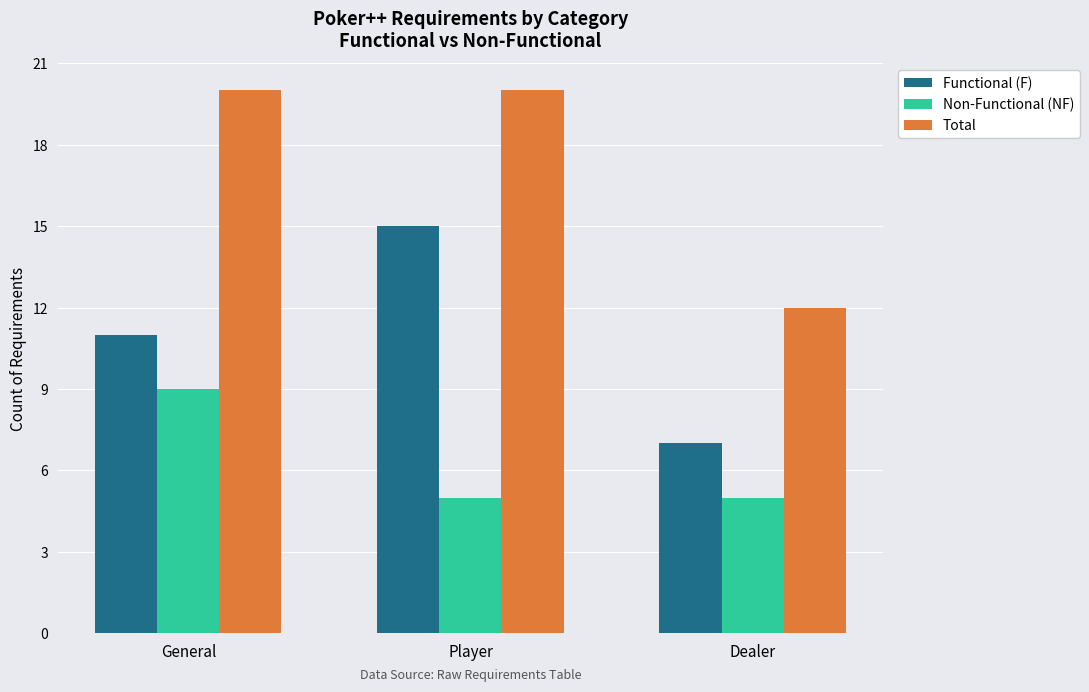

The Total series shows 4 at Dealer. True or false?

False